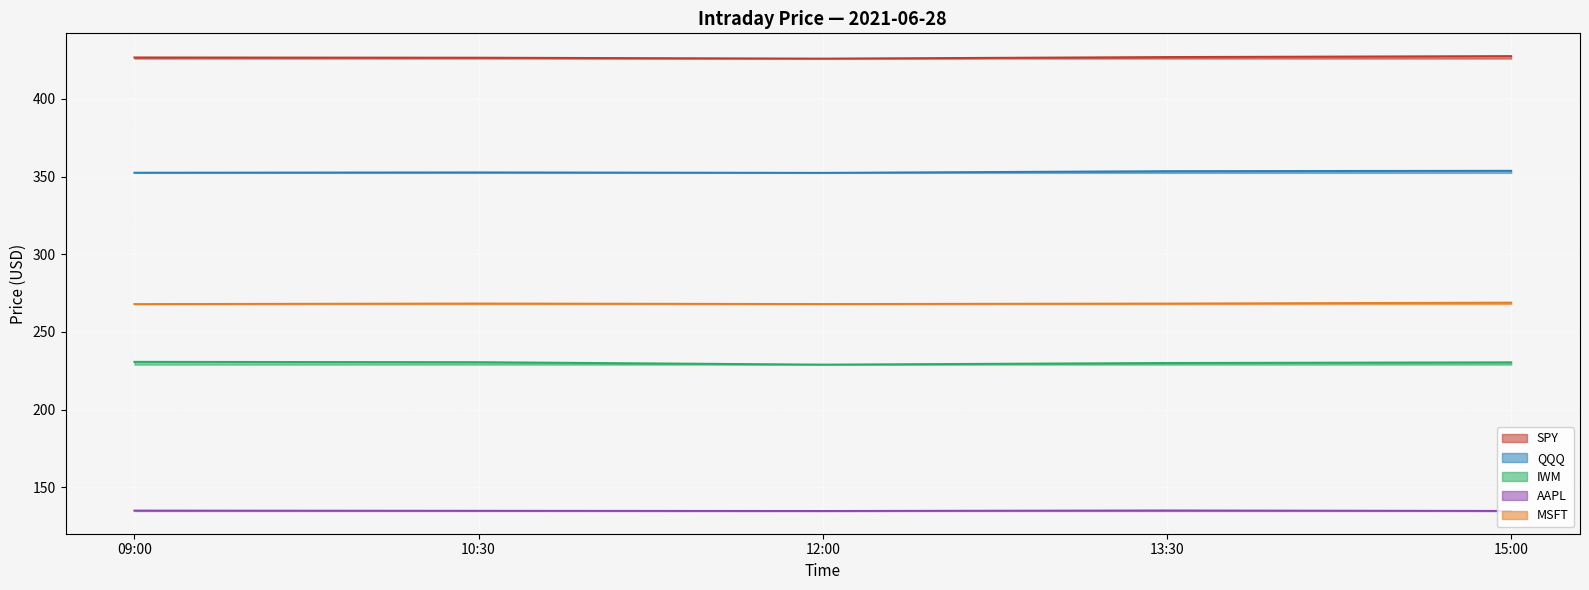

The QQQ series shows 494.9 at 15:00. True or false?

False